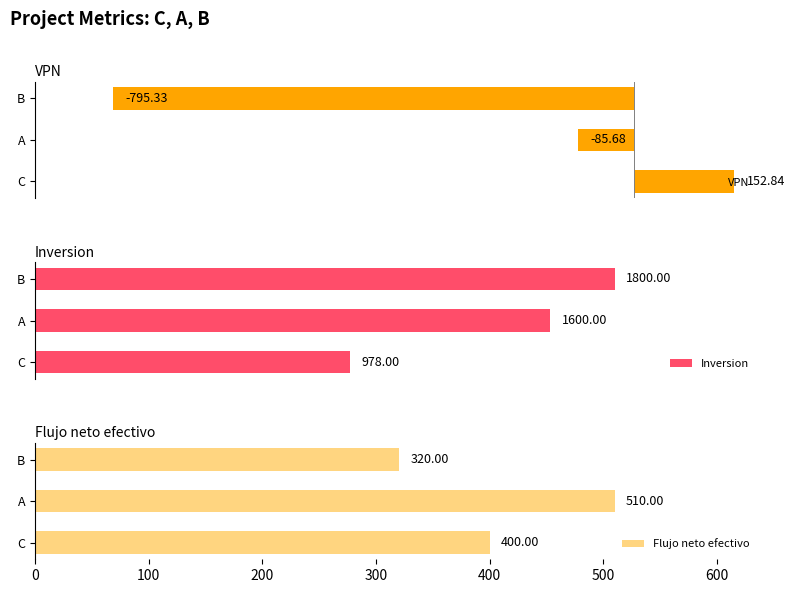

What are all the series names shown in the legend?

VPN, Inversion, Flujo neto efectivo